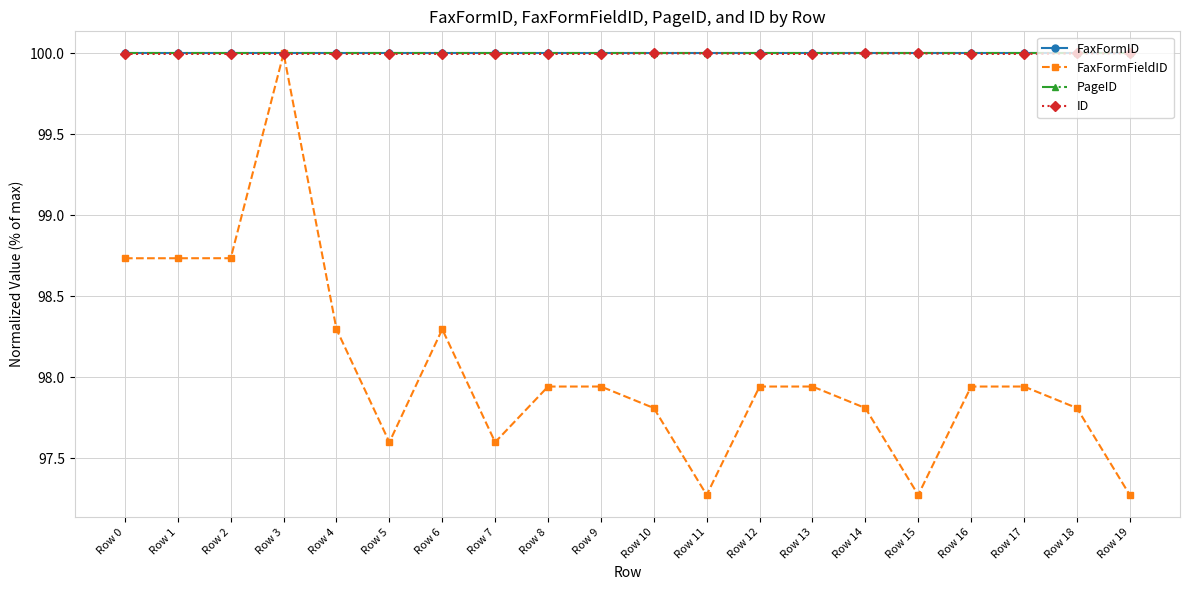

True or false: ID and PageID intersect in this chart.

False